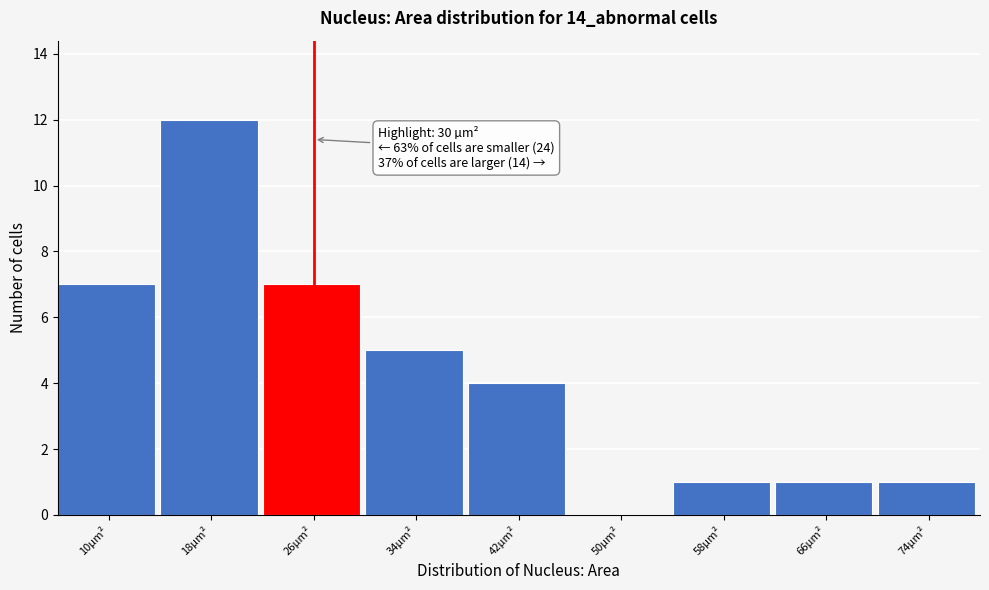

Which has a higher value, 26µm² or 34µm²?

26µm²